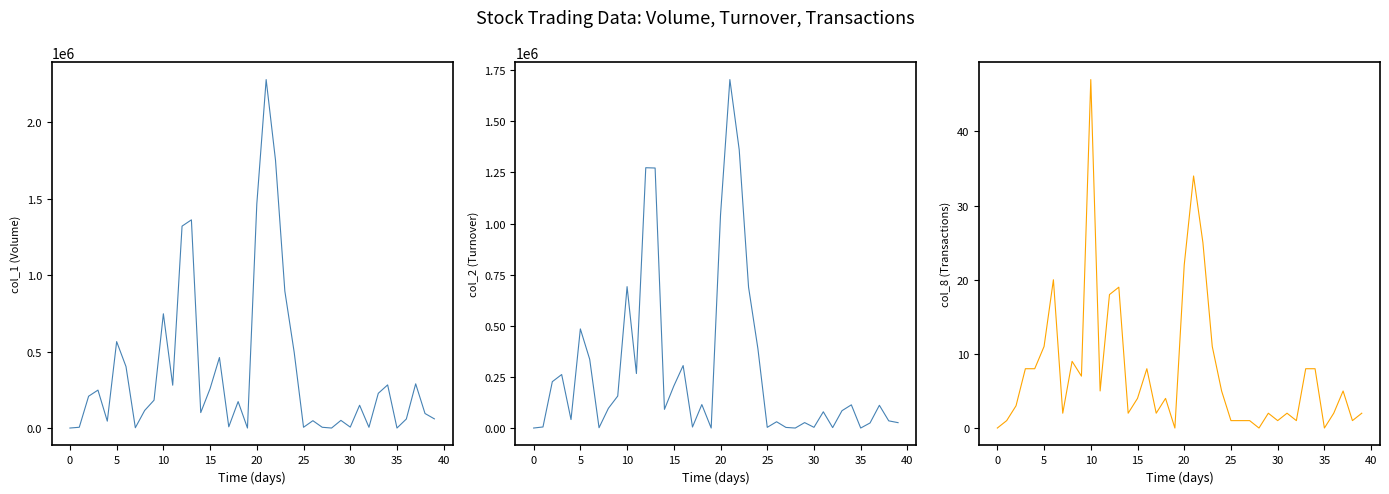

At which label is col_8 (Transactions) closest to 23?

20